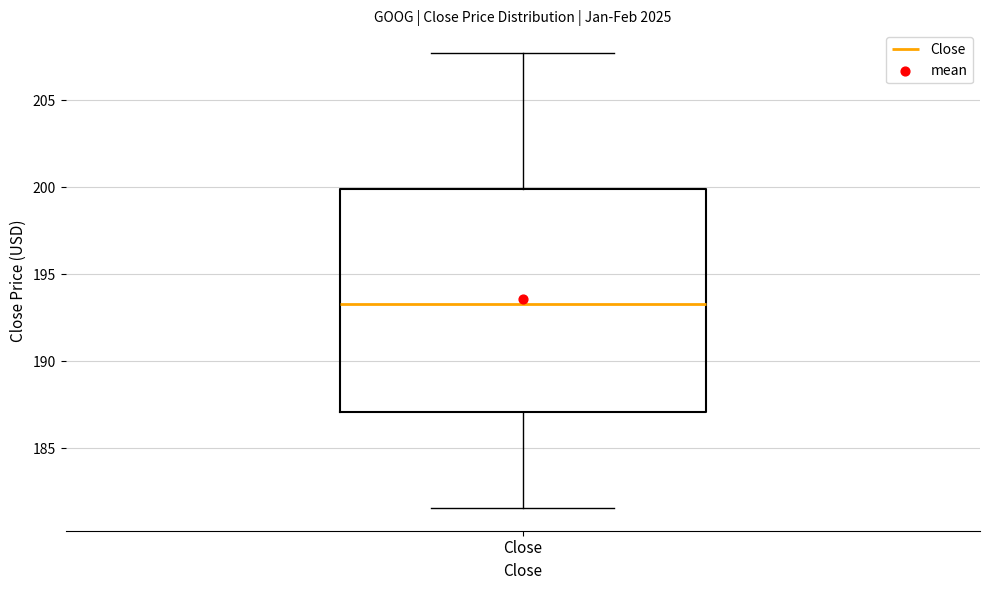

Where does the upper whisker of the box for Close end on the y-axis? The values are not printed on the chart, so give them approximately, as read against the axis.

207.5